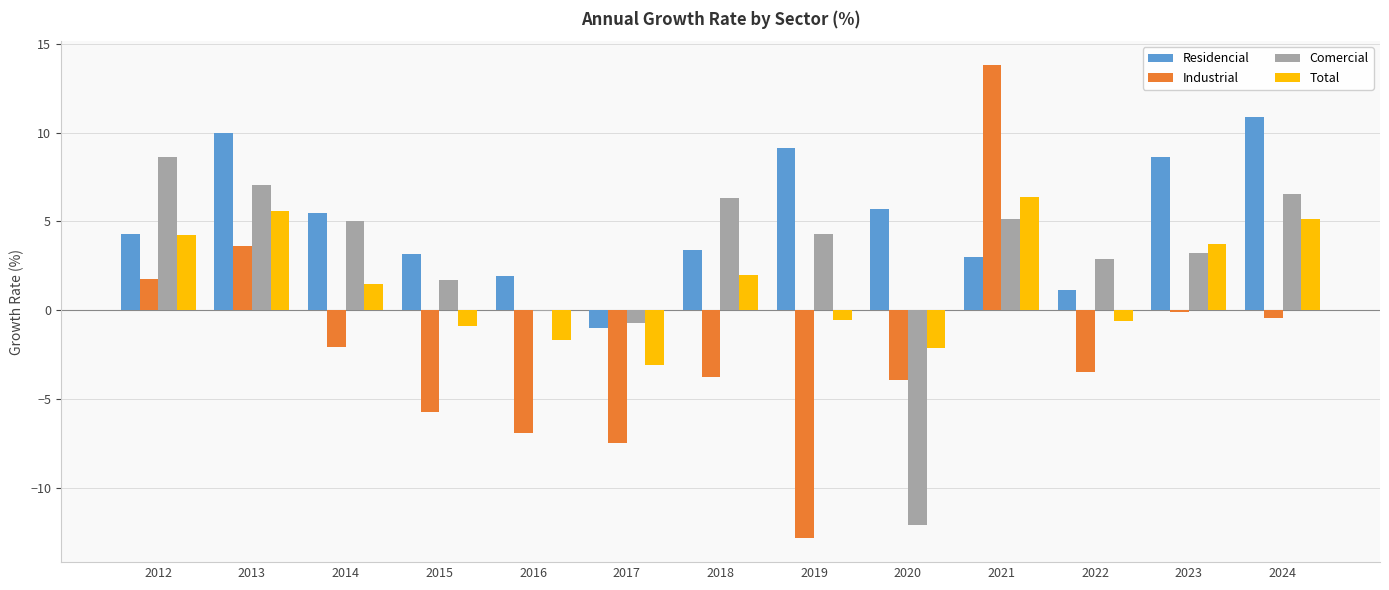

What is the maximum value shown in the chart?

13.8